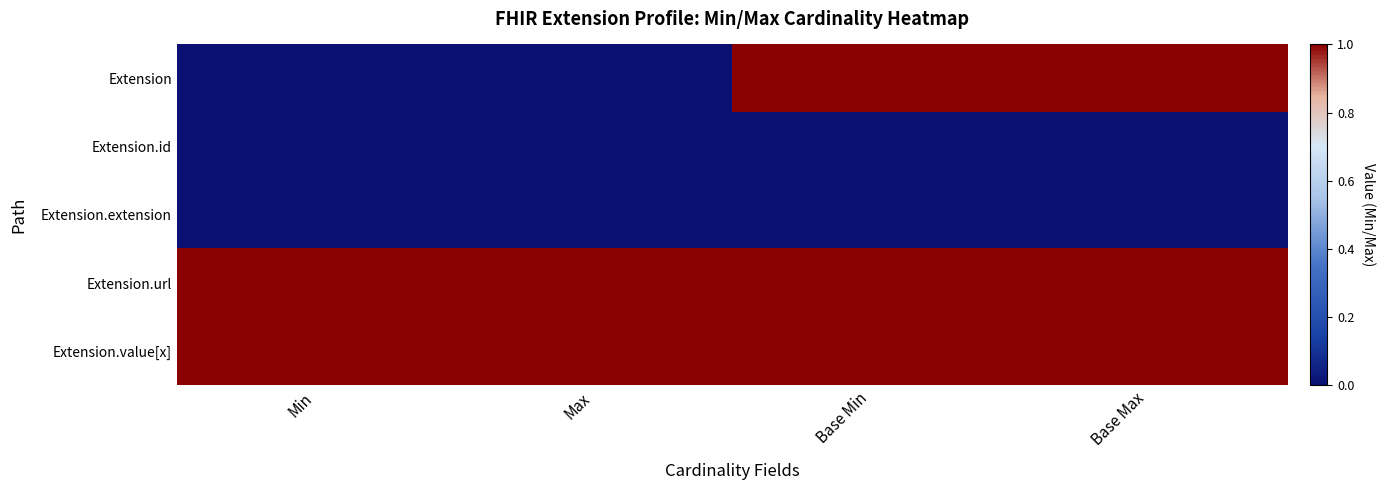

At which category is the sum across all series the highest?

Base Min